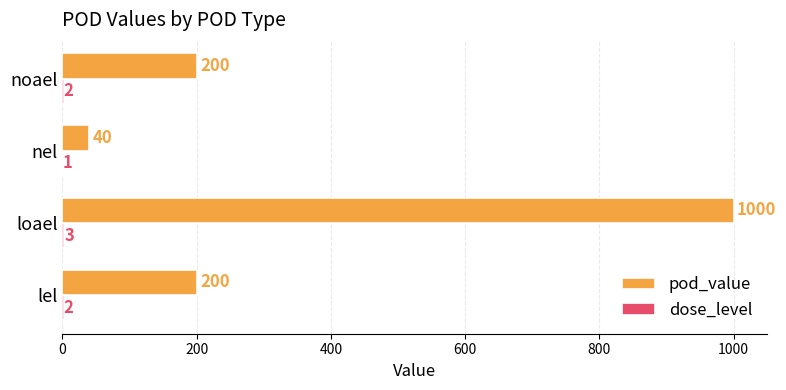

What is the sum of all pod_value values?

1440